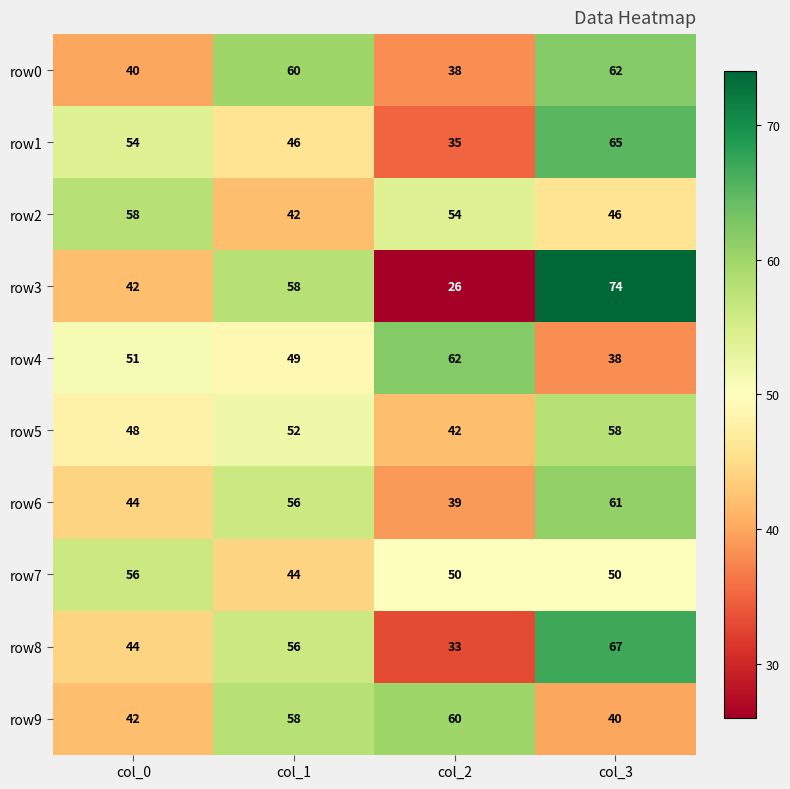

Where does the row7 series first go above 50?

col_0